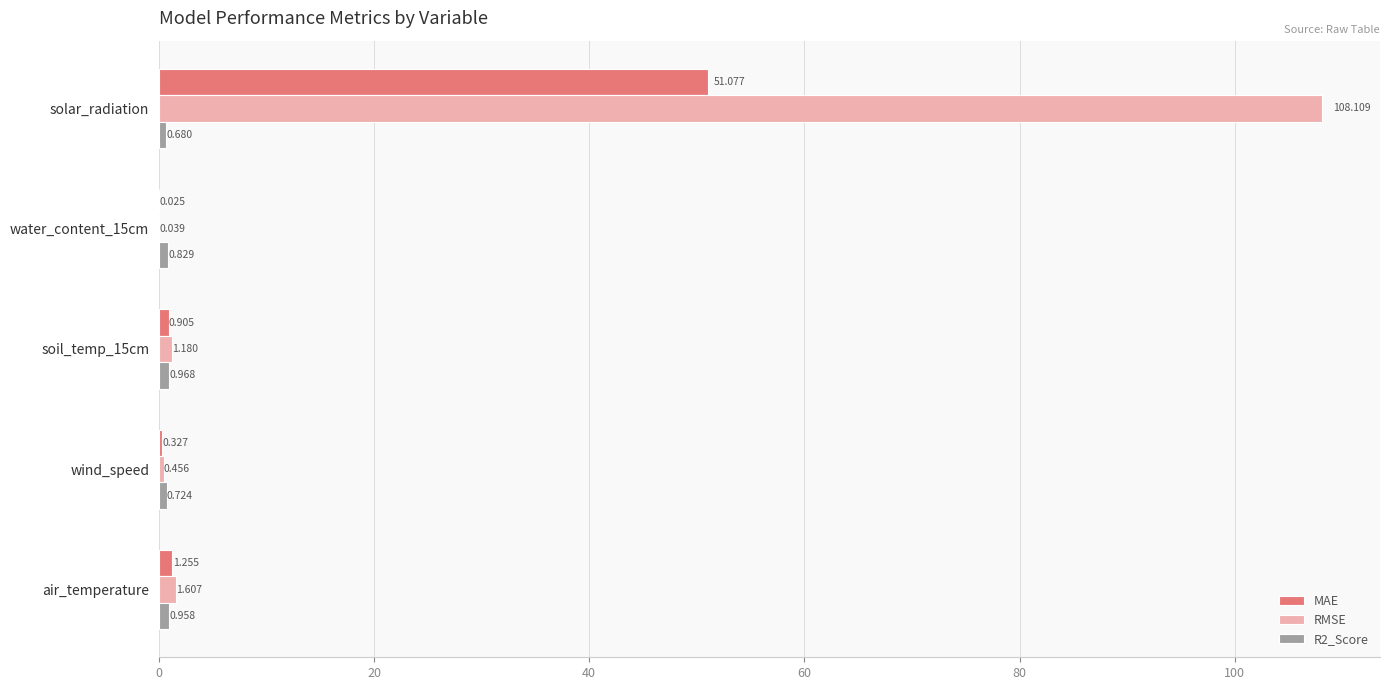

Which series has the widest spread of values?

RMSE